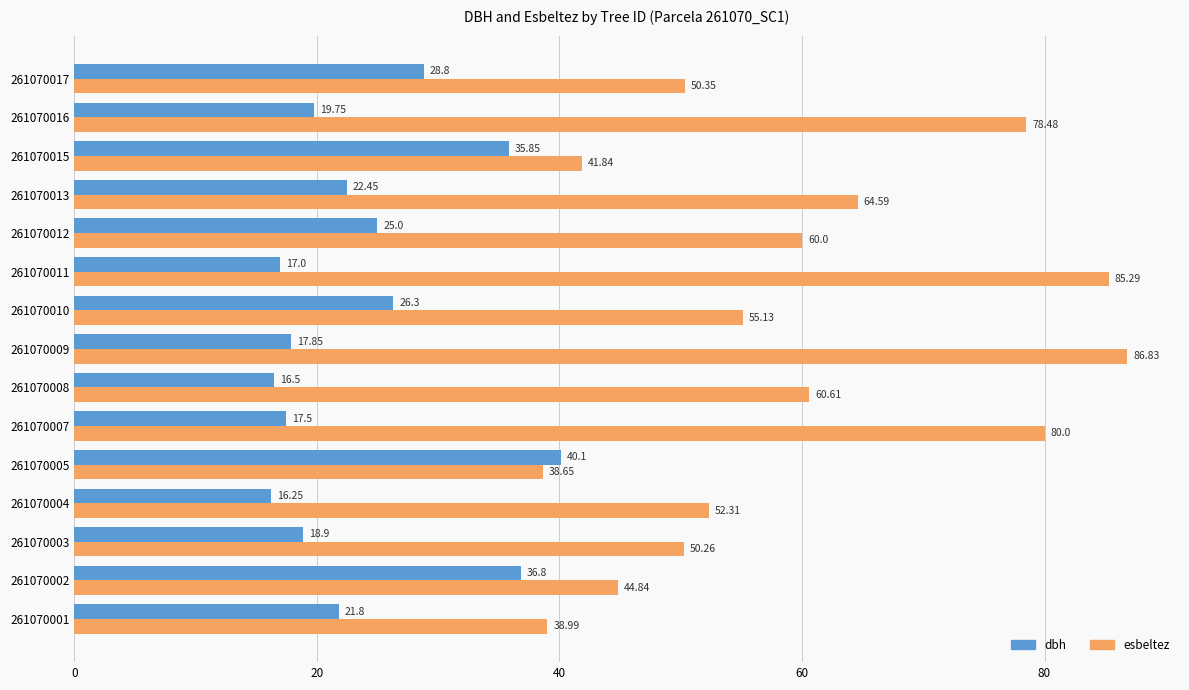

At which category is the sum across all series the highest?

261070009